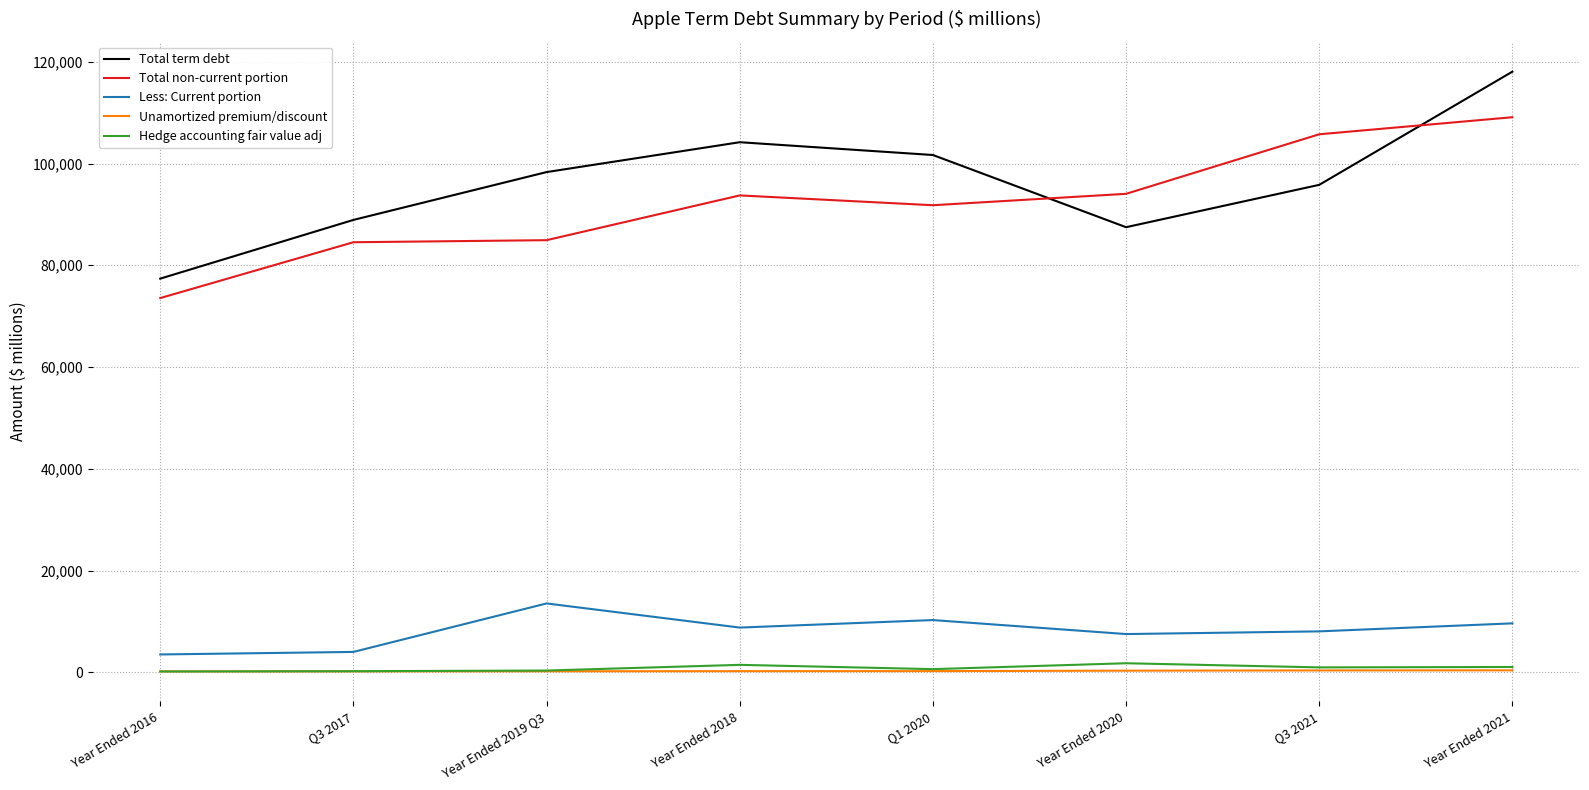

How many values in the Hedge accounting fair value adj series are below 958?

4